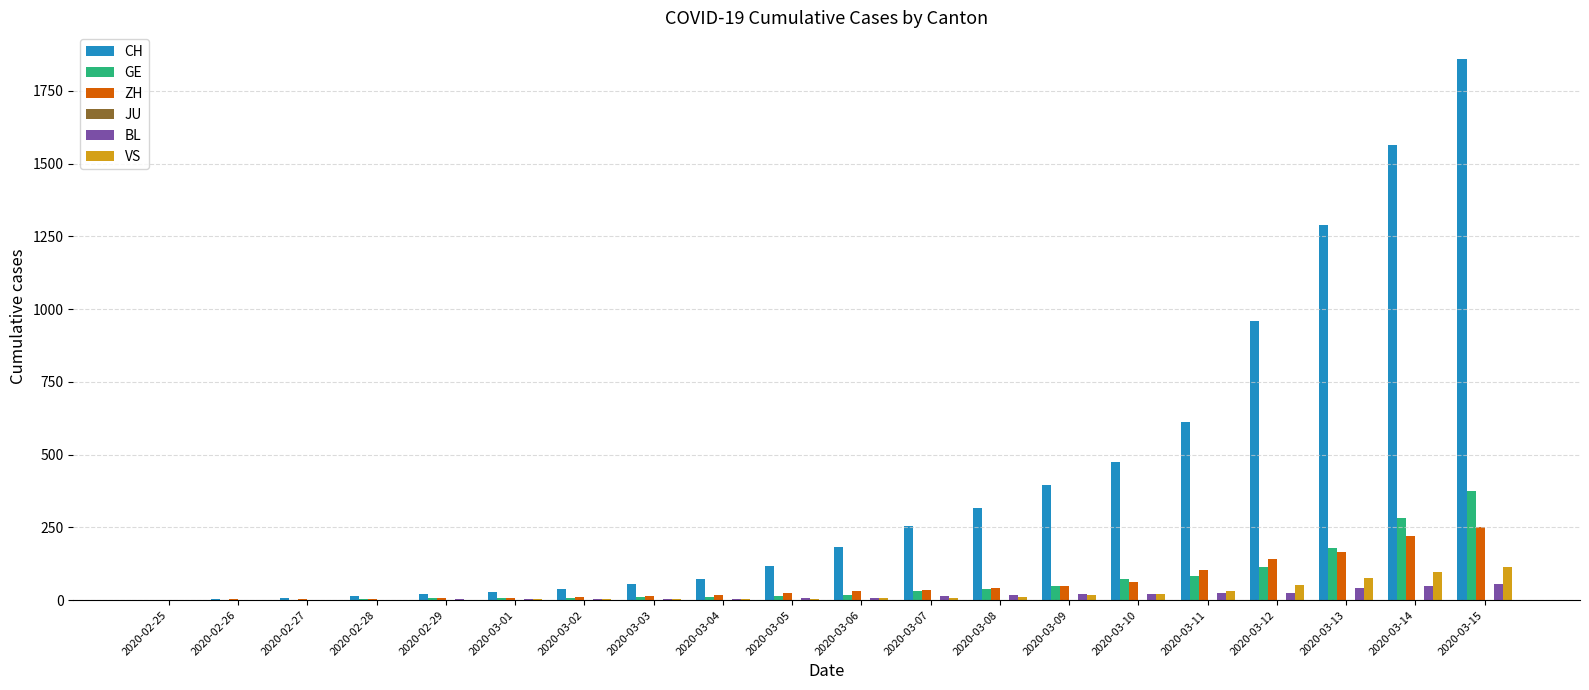

At which label does VS reach its peak?

2020-03-15